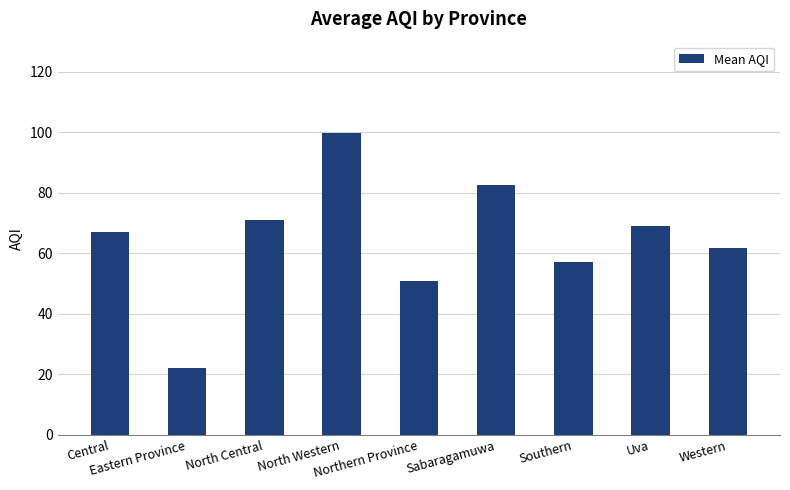

What is the average value?

64.6